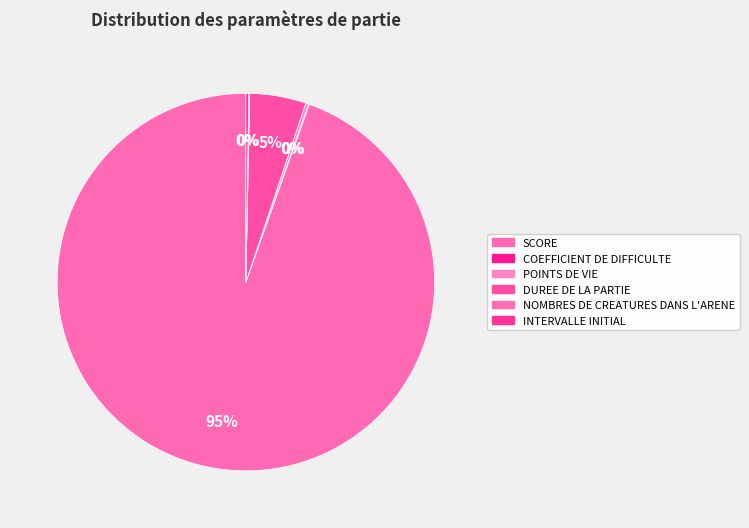

What is the smallest slice in the pie chart?

COEFFICIENT DE DIFFICULTE